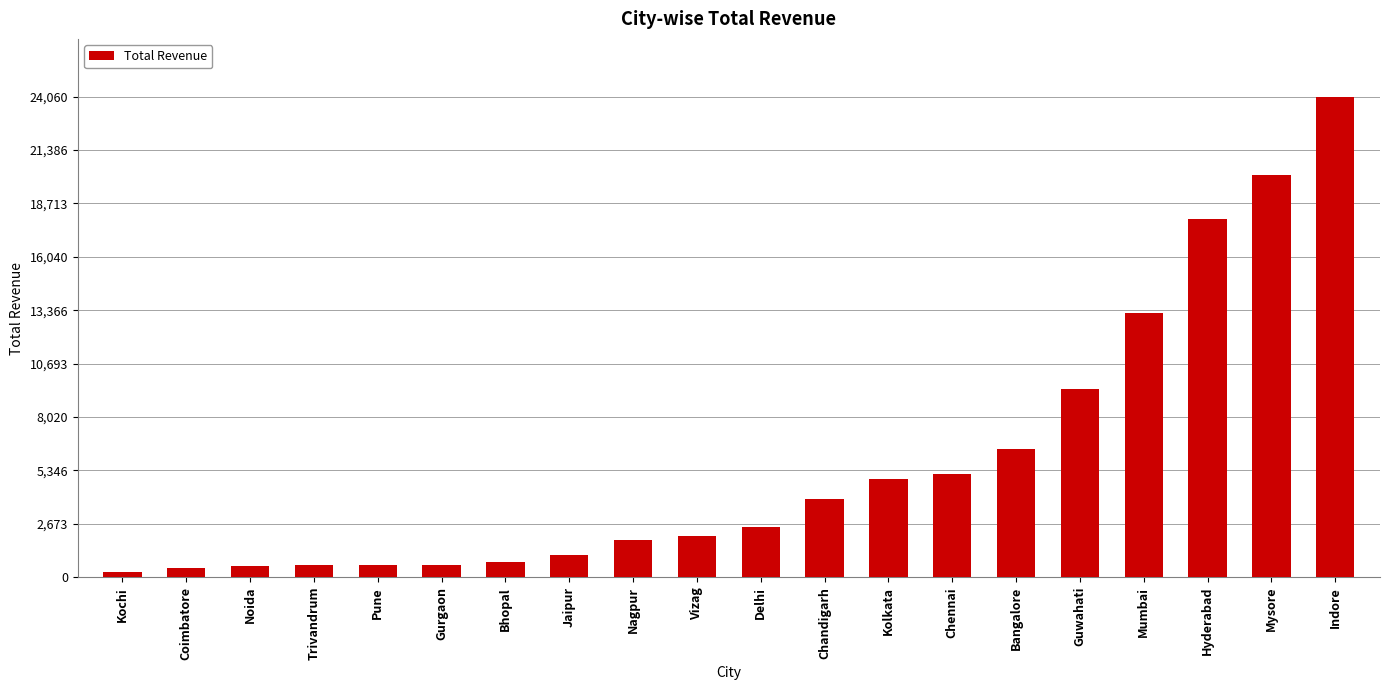

What is the maximum value shown in the chart?

24060